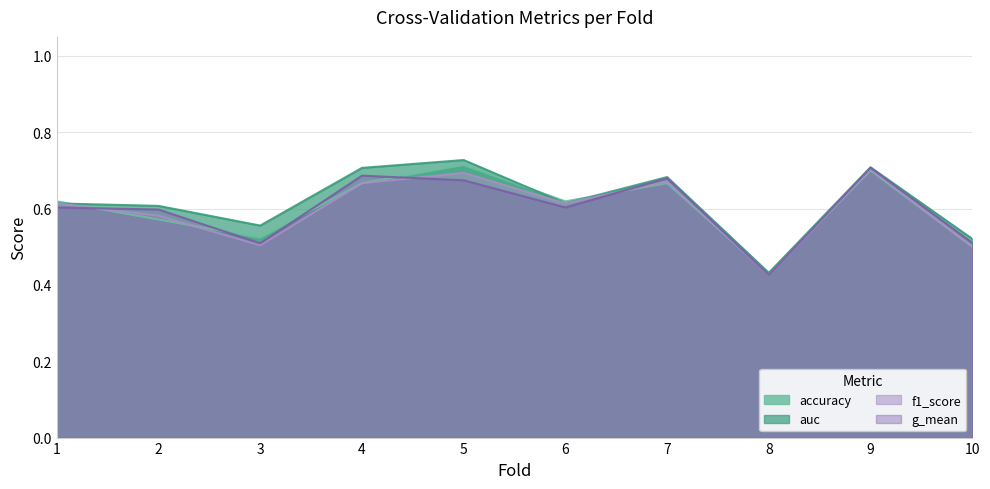

At which label does auc reach its peak?

5